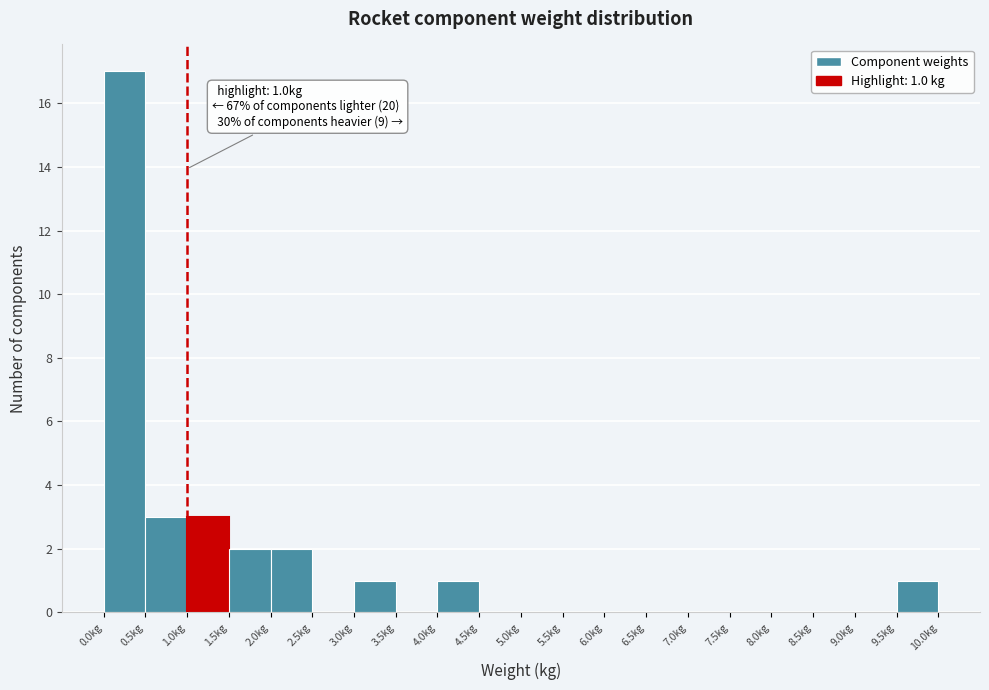

Over which range of the x-axis is the bar tallest?

0.0 to 0.5